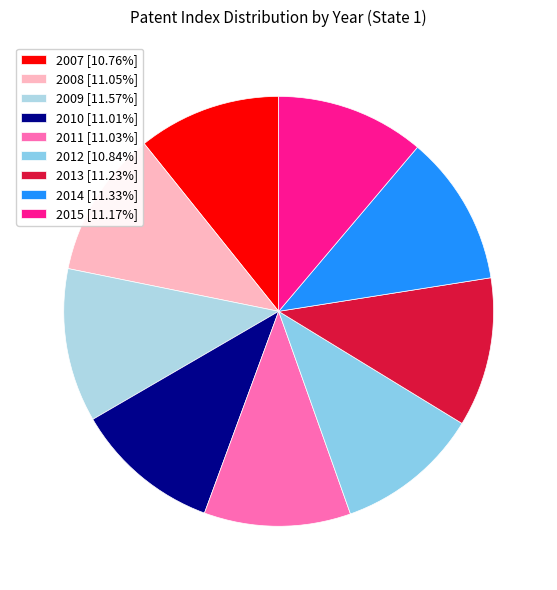

Combined, what portion of the pie is 2011 and 2013?

22.3%